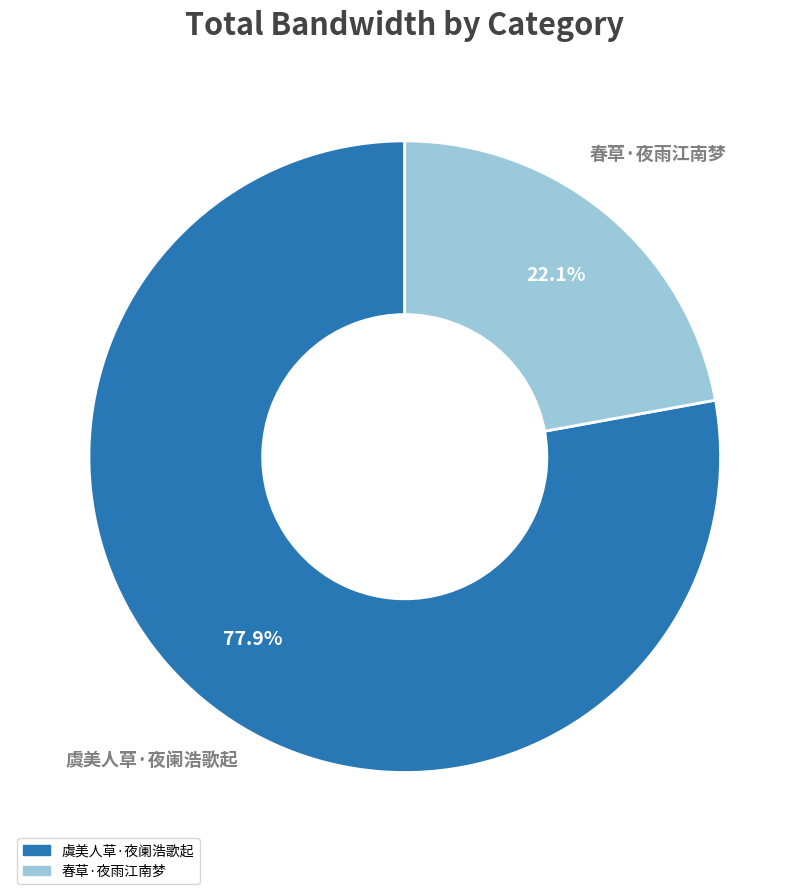

Count the number of slices in the pie.

2